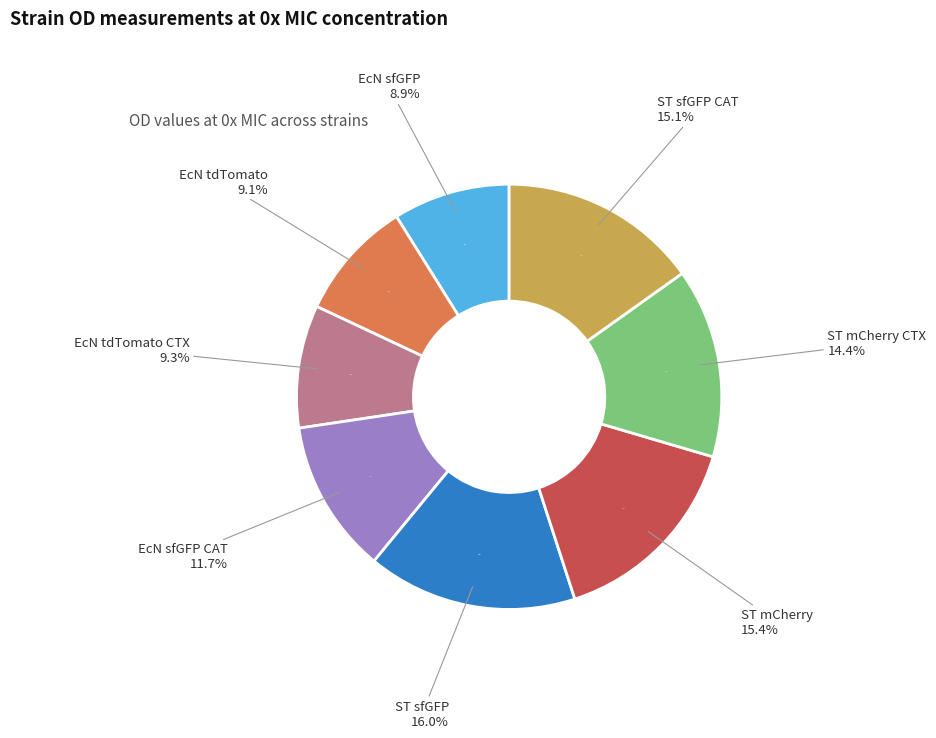

Combined, what portion of the pie is ST mCherry and ST sfGFP CAT?

30.6%